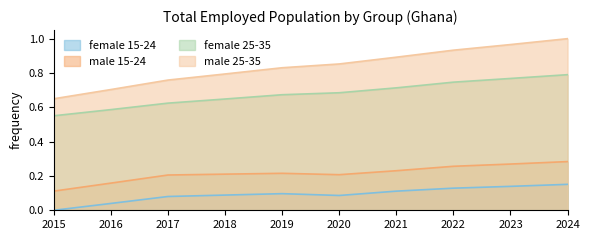

What is the sum of all male 25-35 values?

8.4